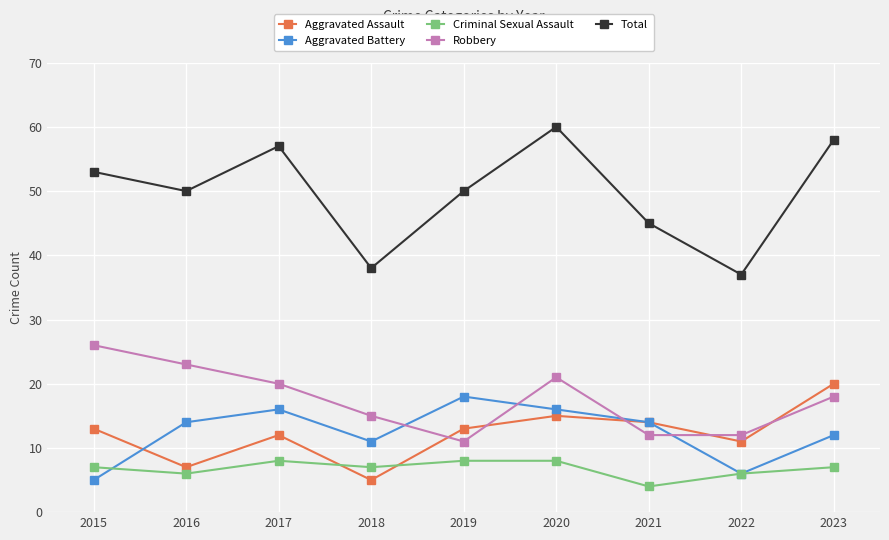

At which category is the sum across all series the highest?

2020